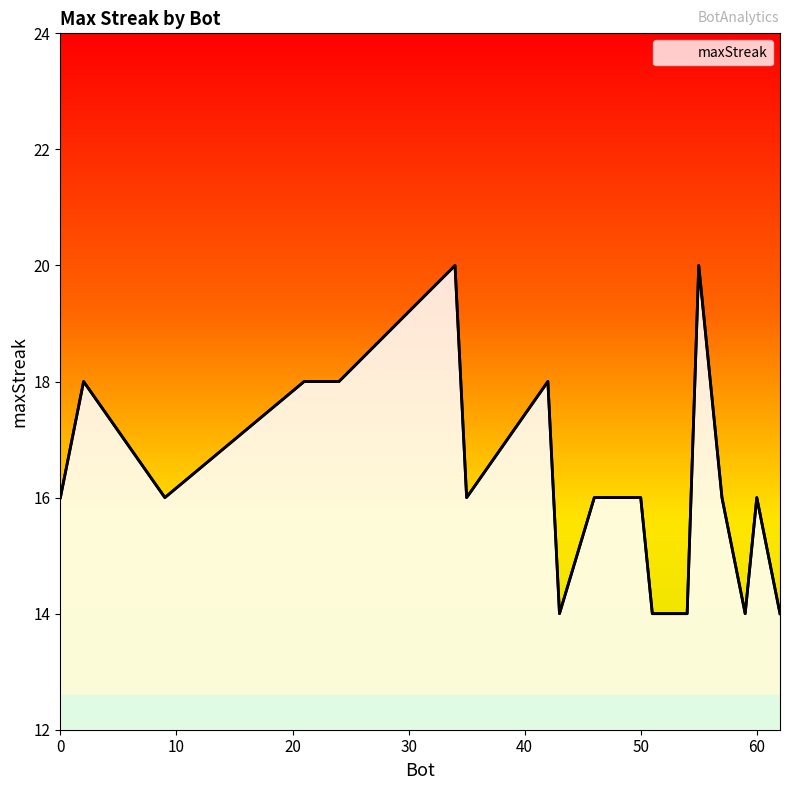

True or false: the data has more than 1 interior local peaks.

True